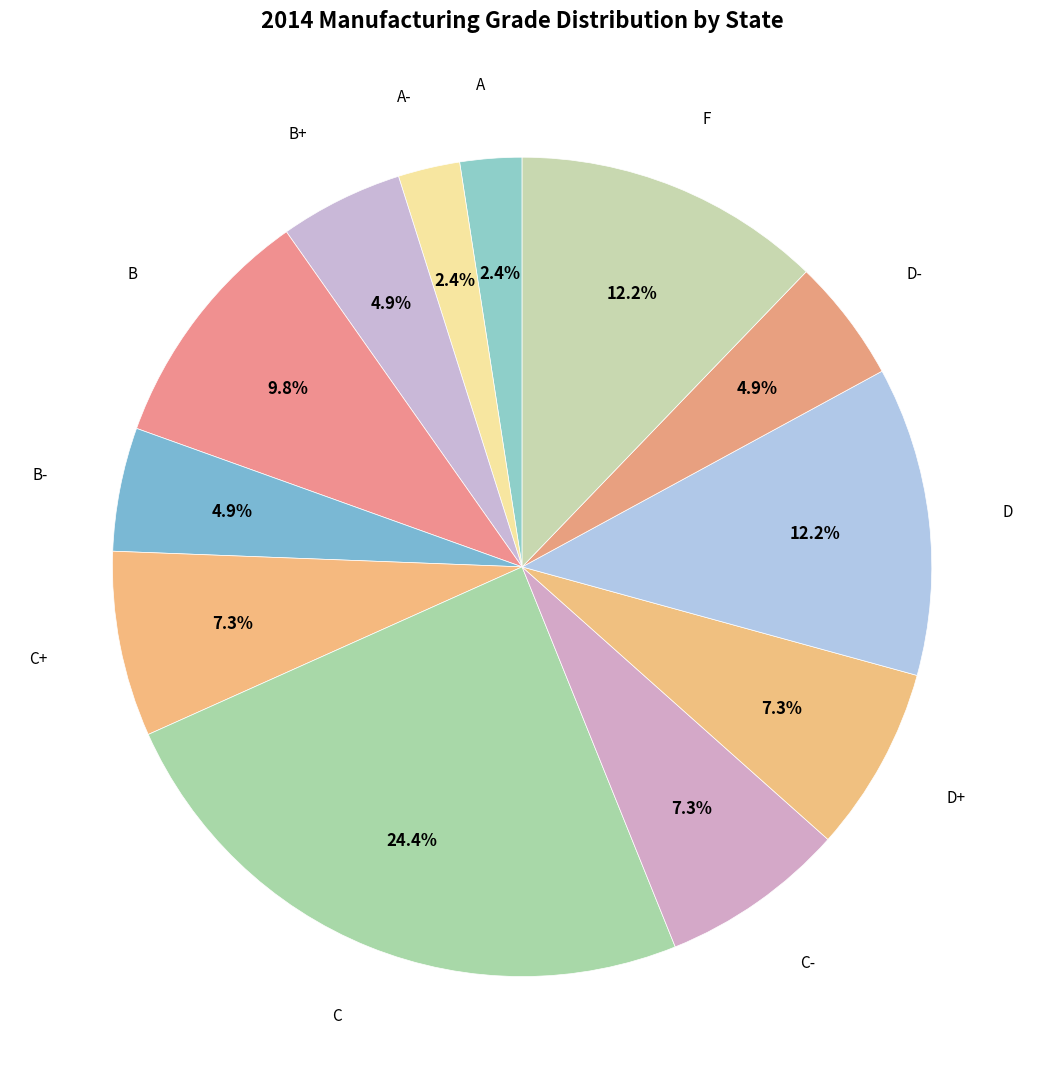

Rank the categories by value from lowest to highest.

A, A-, B+, B-, D-, C+, C-, D+, B, D, F, C